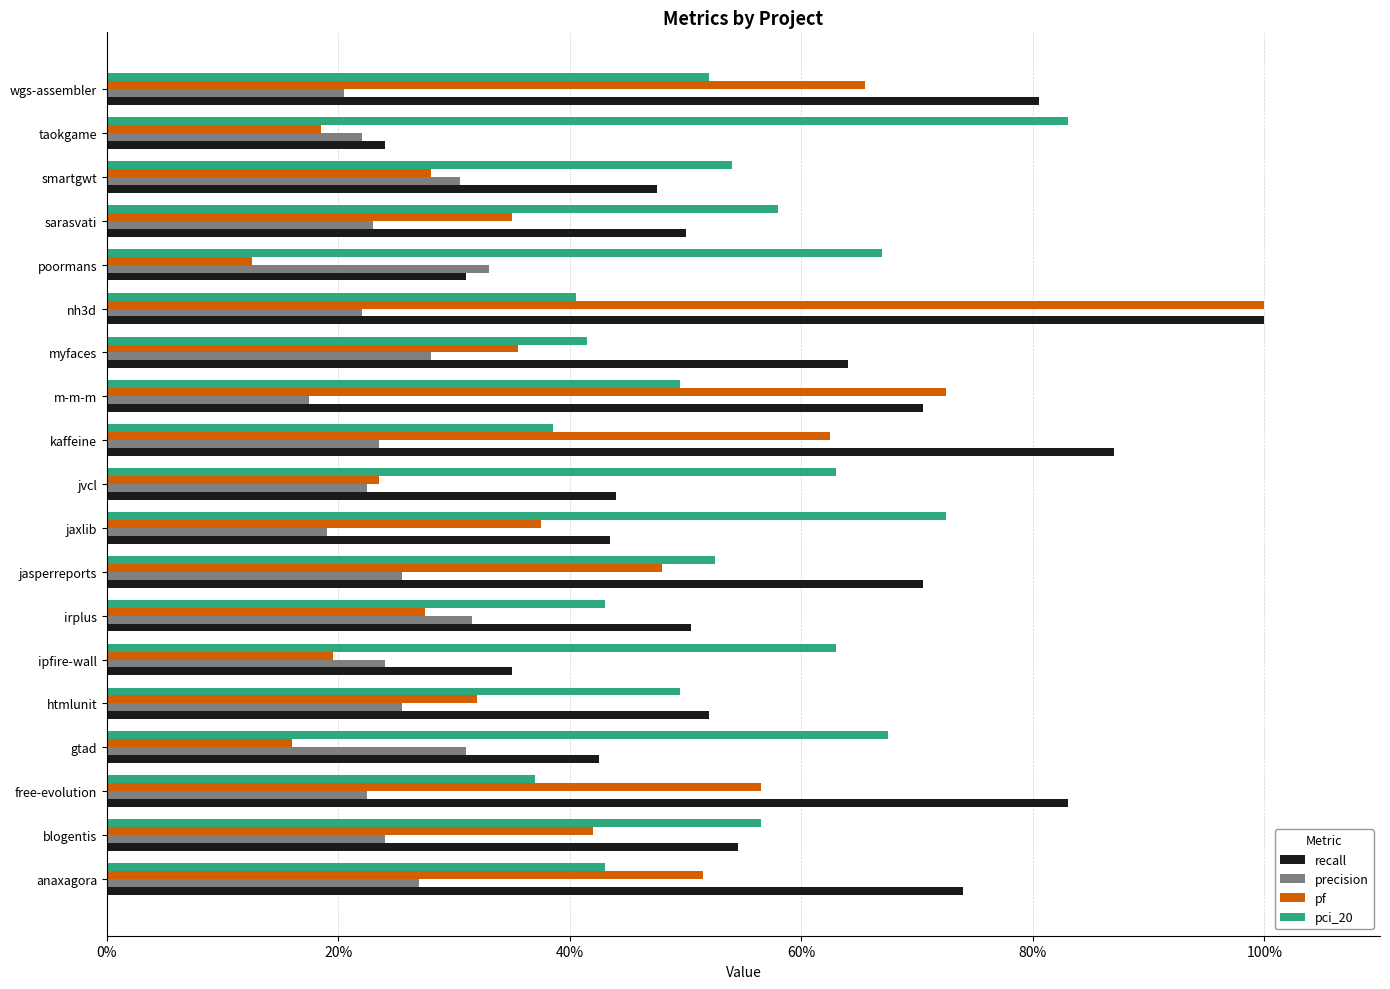

Which series has the largest range (max minus min)?

pf